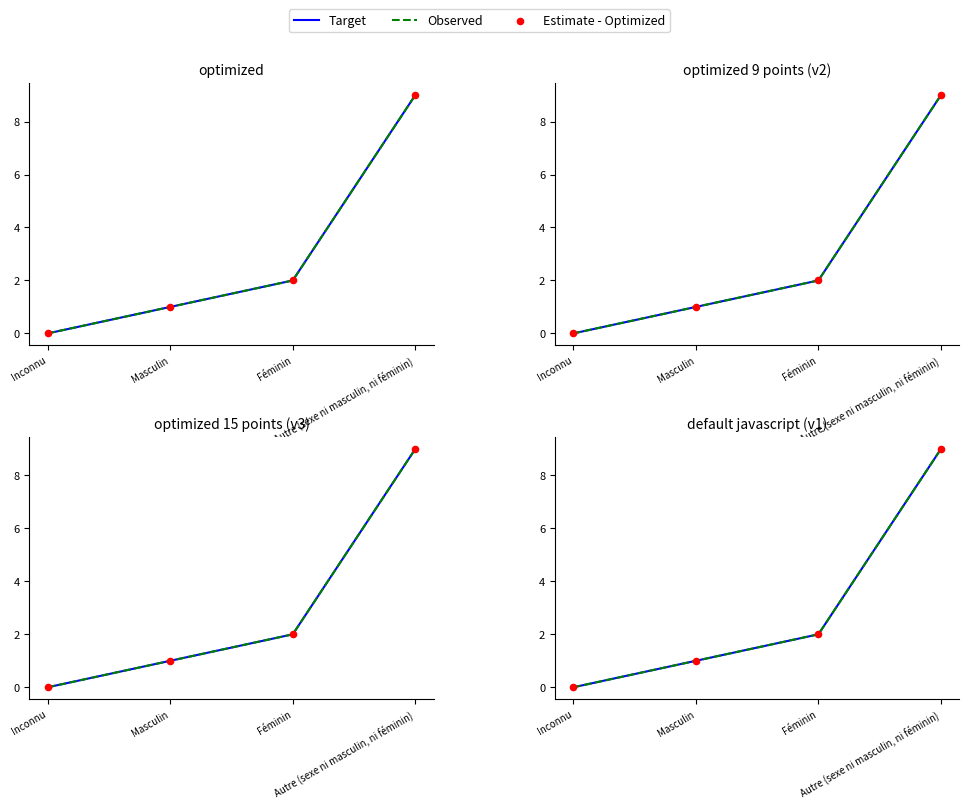

Which series has the widest spread of Y values?

Target